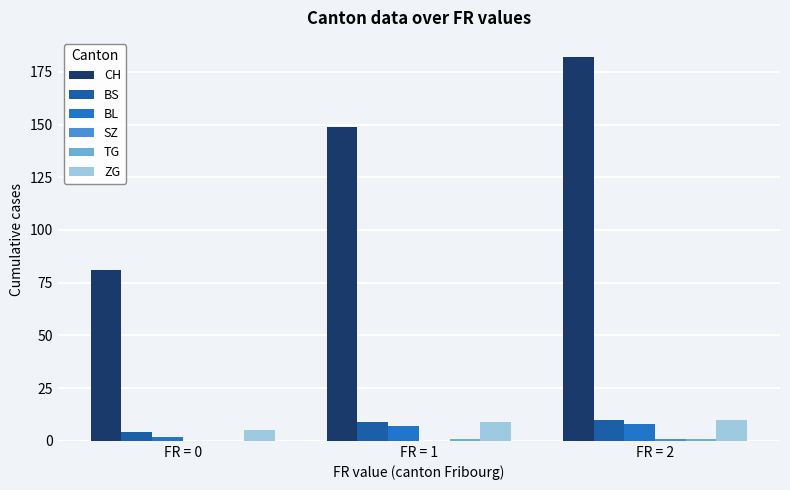

Is it true that CH equals 82 at FR = 2?

False